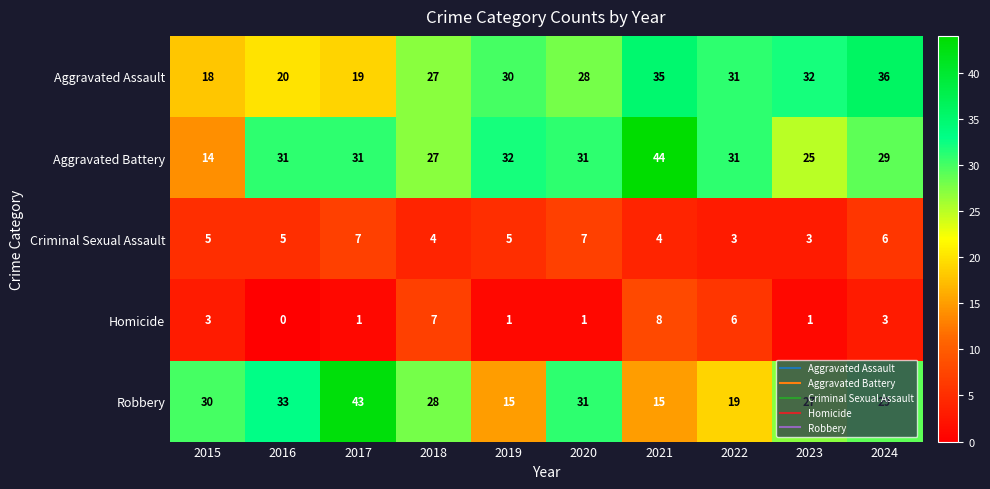

Which category has the lowest value across all series?

2016